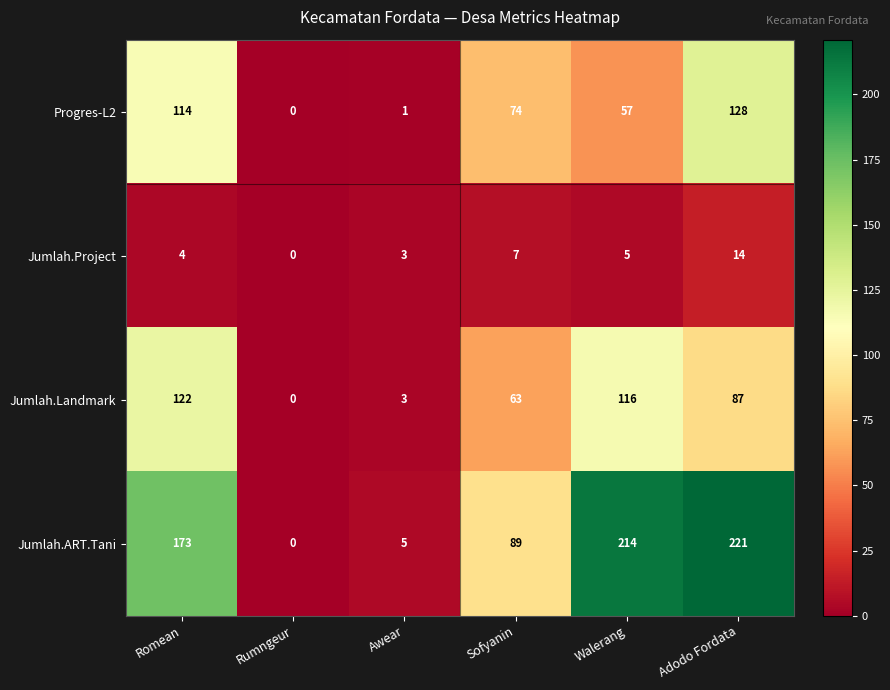

Count the number of categories in the chart.

6